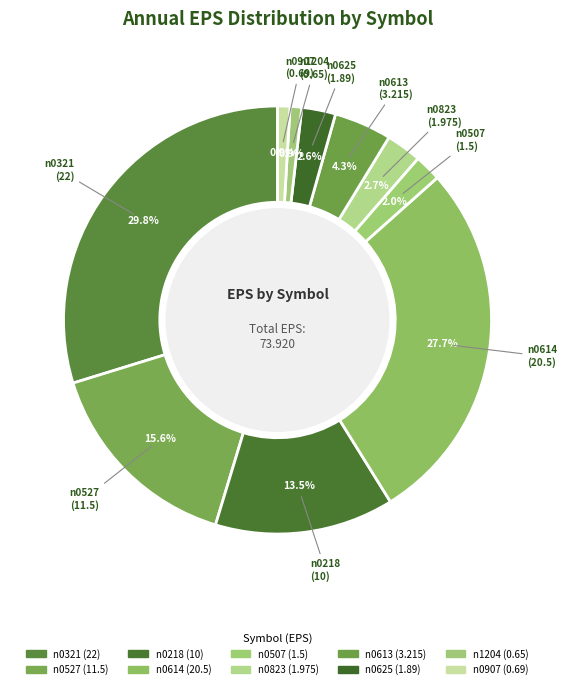

Count the number of slices in the pie.

10